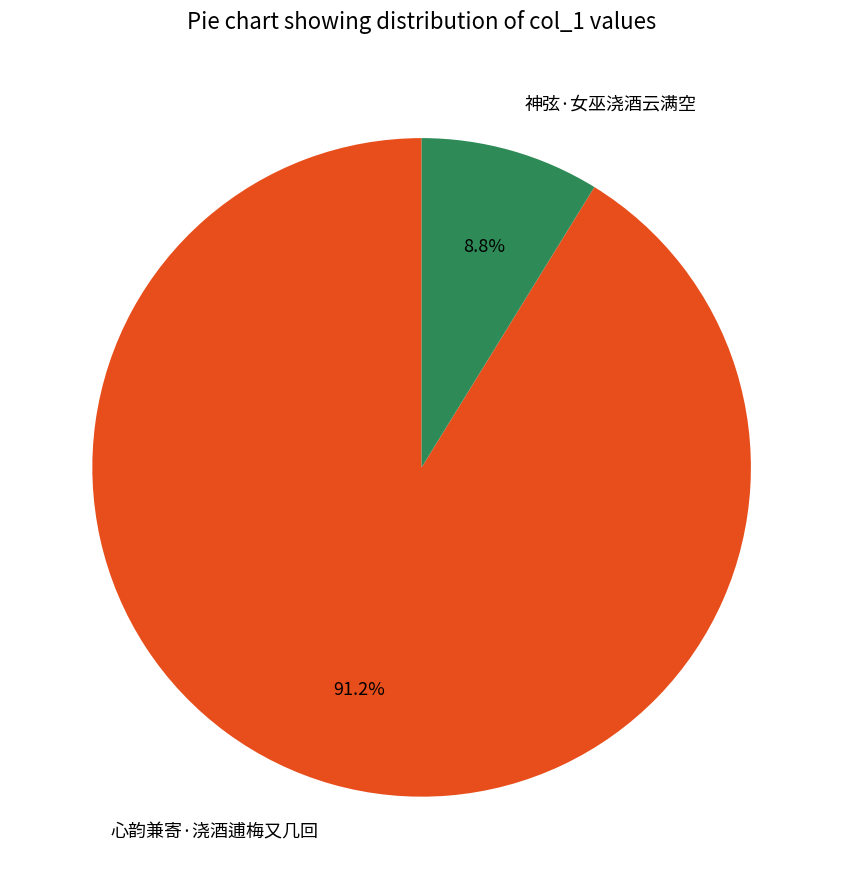

Which category has the smallest portion of the pie?

神弦·女巫浇酒云满空